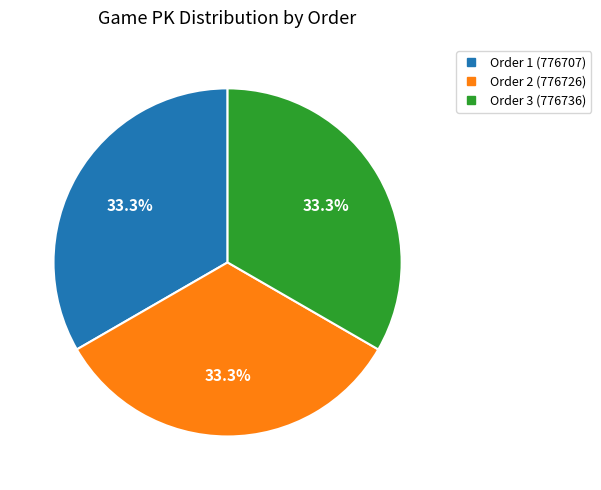

Is there a majority slice in this chart?

No